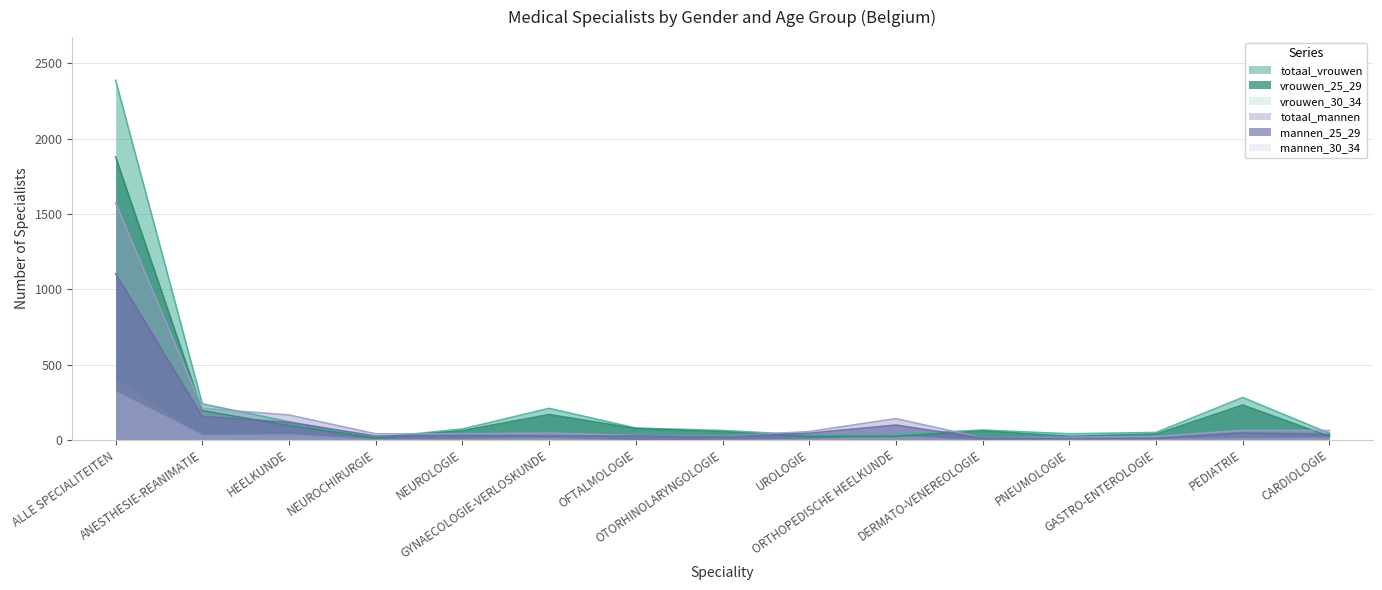

True or false: totaal_mannen has more than 2 points higher than both neighbors.

True